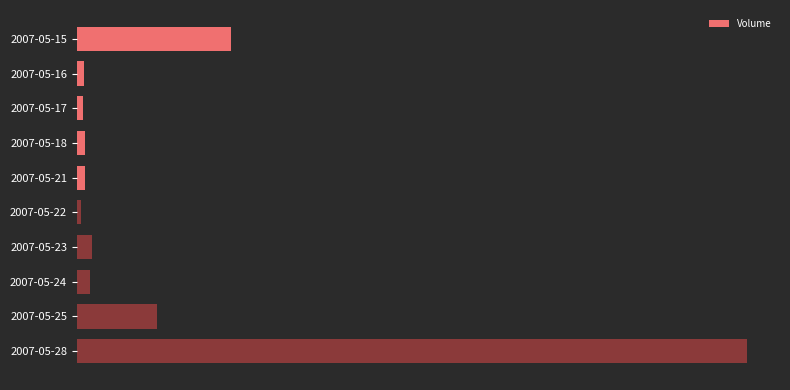

Are the bars grouped side by side (vs. stacked)?

No